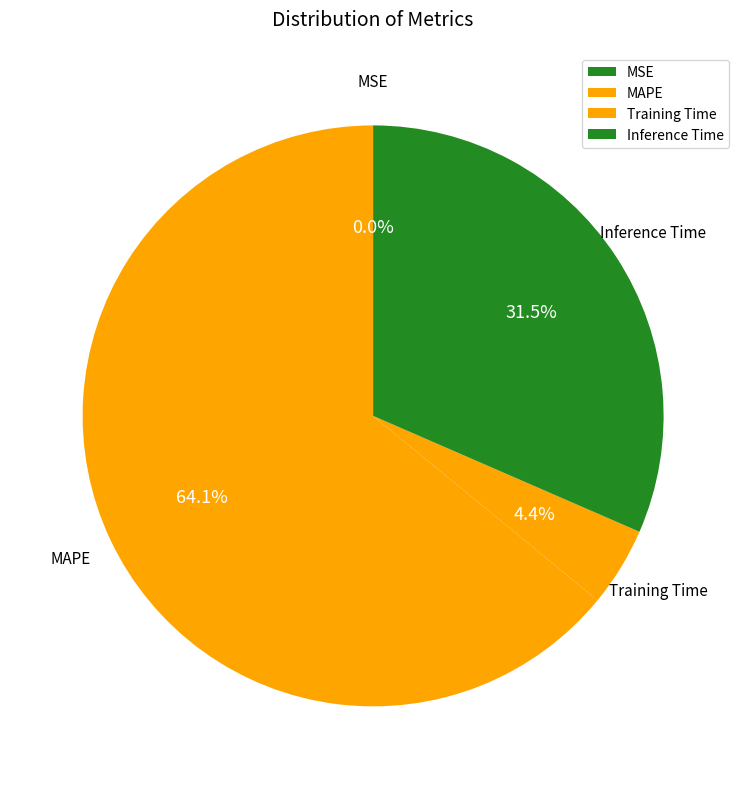

Which category has the biggest portion of the pie?

MAPE